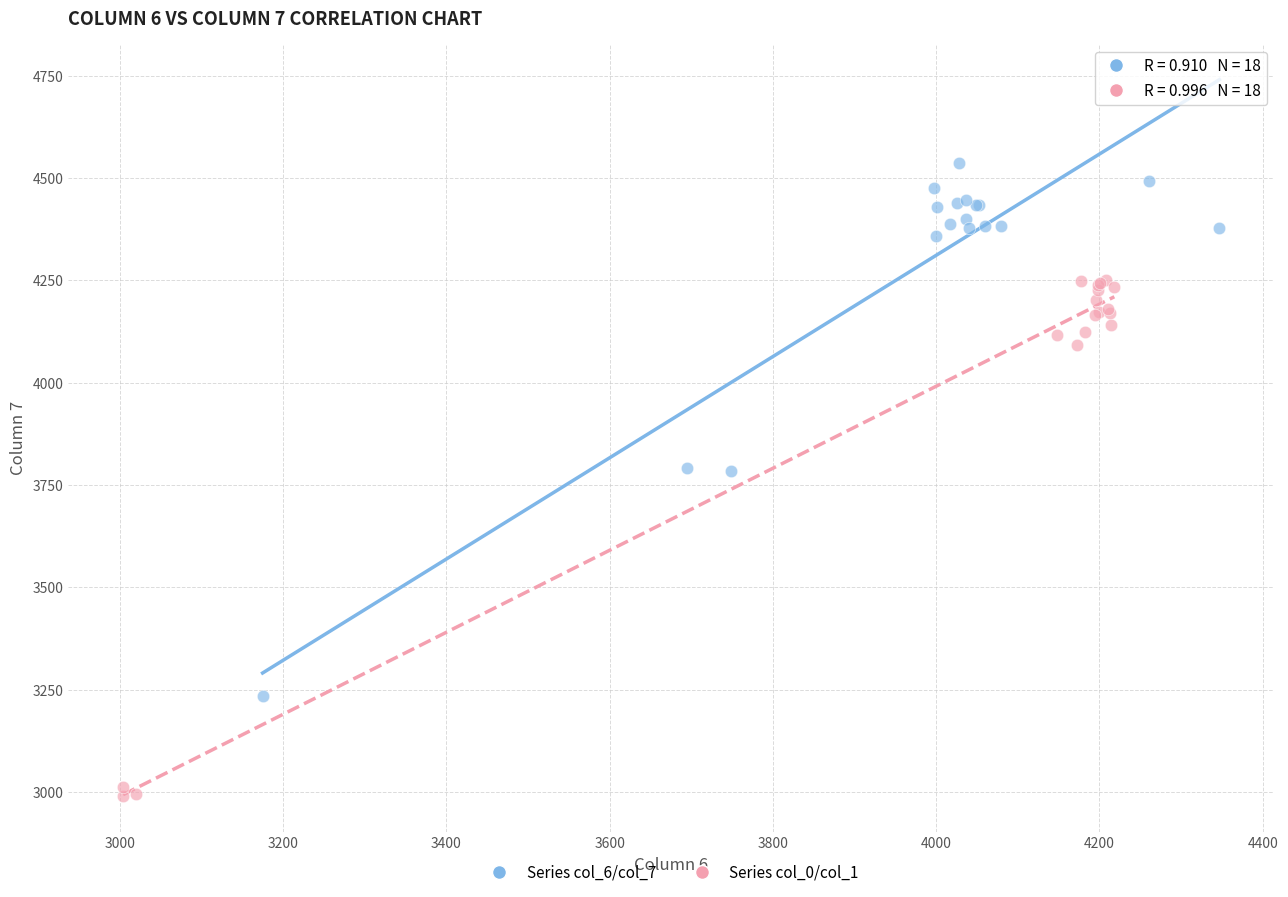

Which series reaches the minimum Y coordinate?

Series col_0/col_1